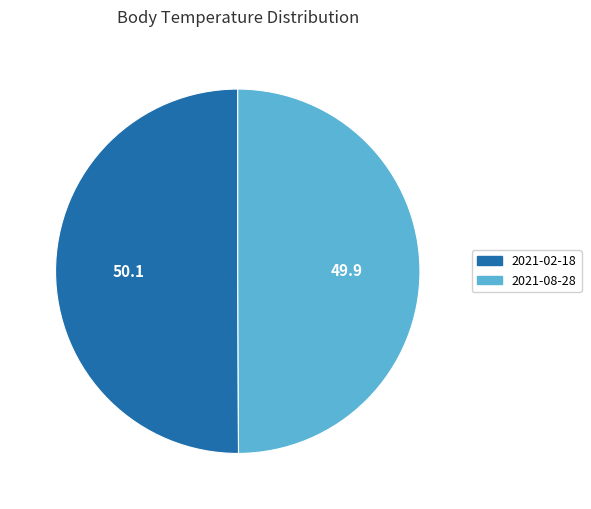

Approximately how many times larger is the value at 2021-02-18 compared to 2021-08-28?

1.0